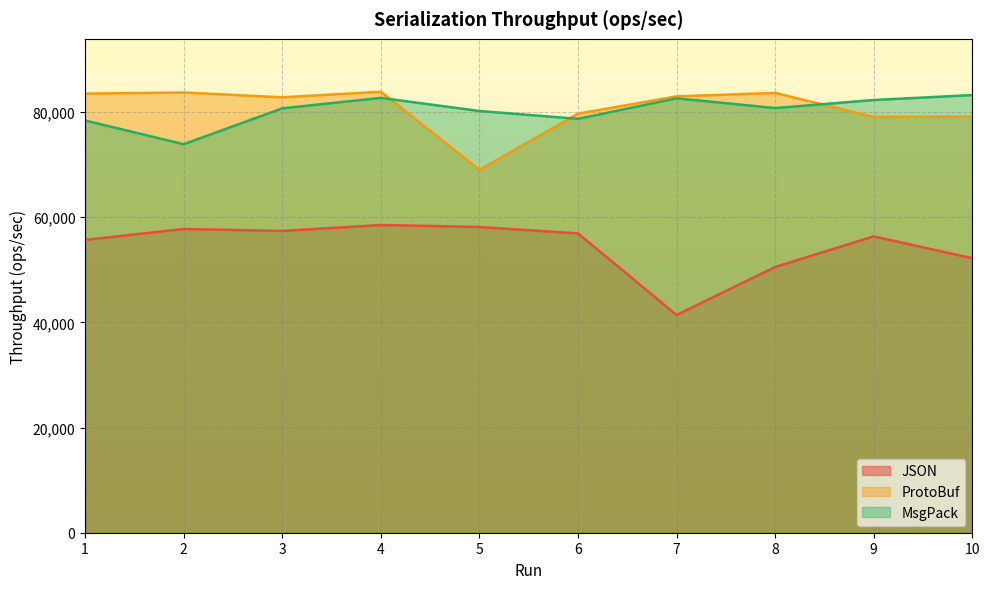

How many distinct data groups are displayed?

3